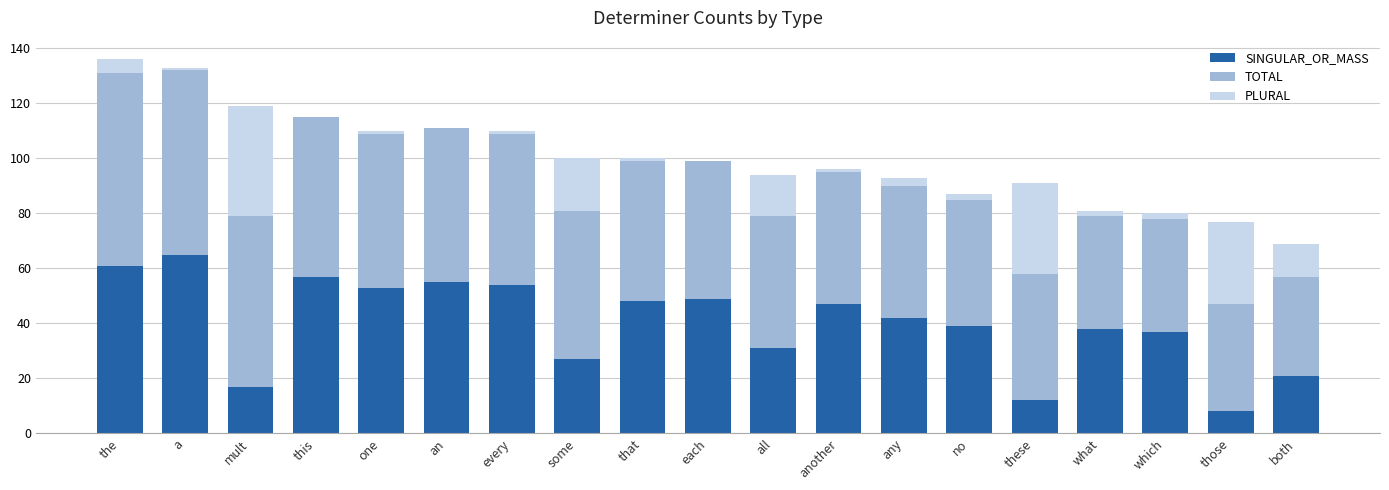

Are the bars grouped side by side (vs. stacked)?

No